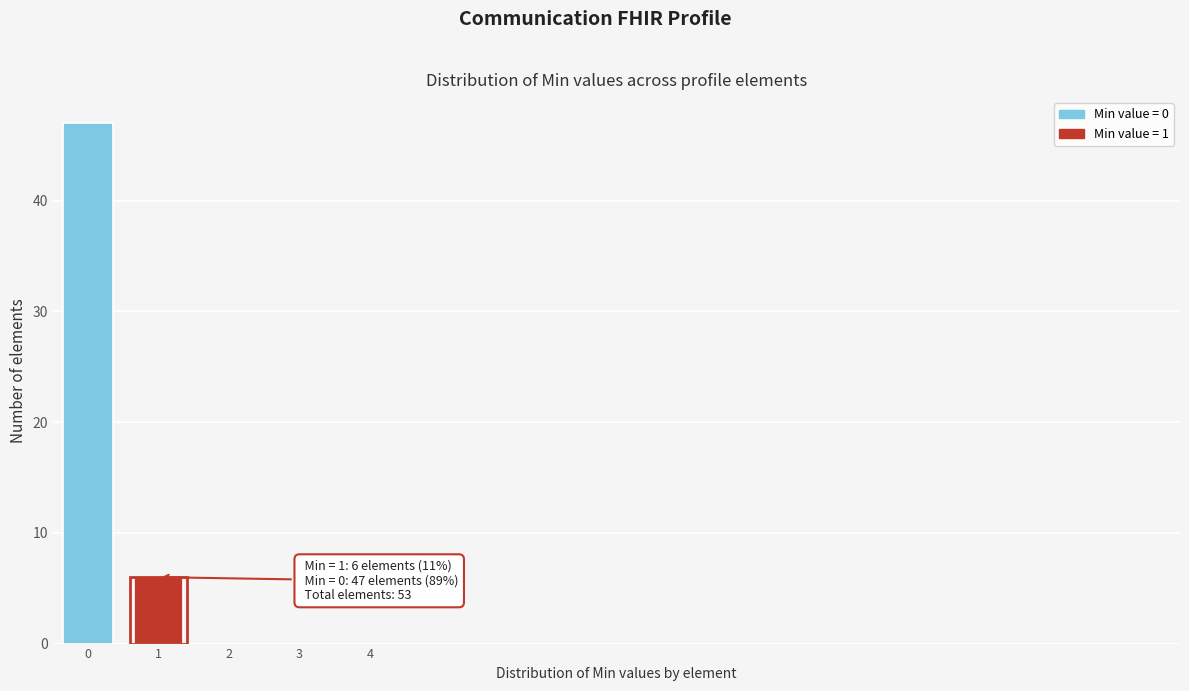

Reading left to right, transcribe all the data shown in this chart.

0=47	1=6	2=0	3=0	4=0